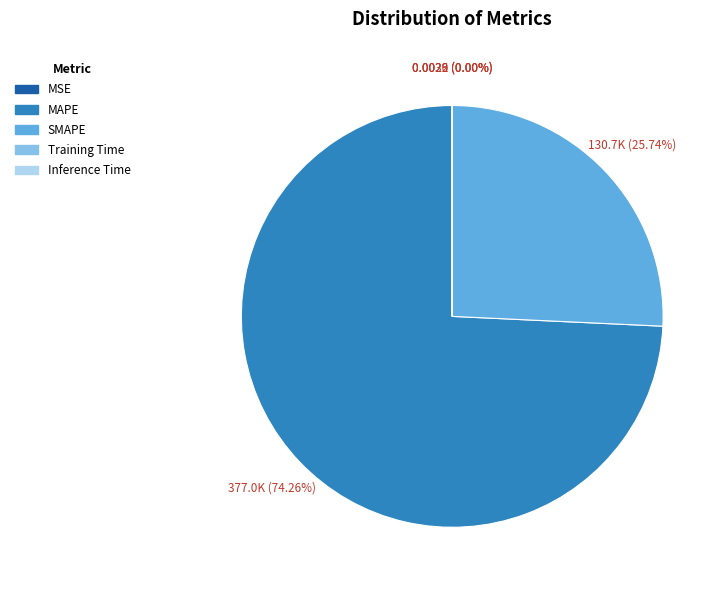

Is it true that MAPE is 74% of the pie?

True